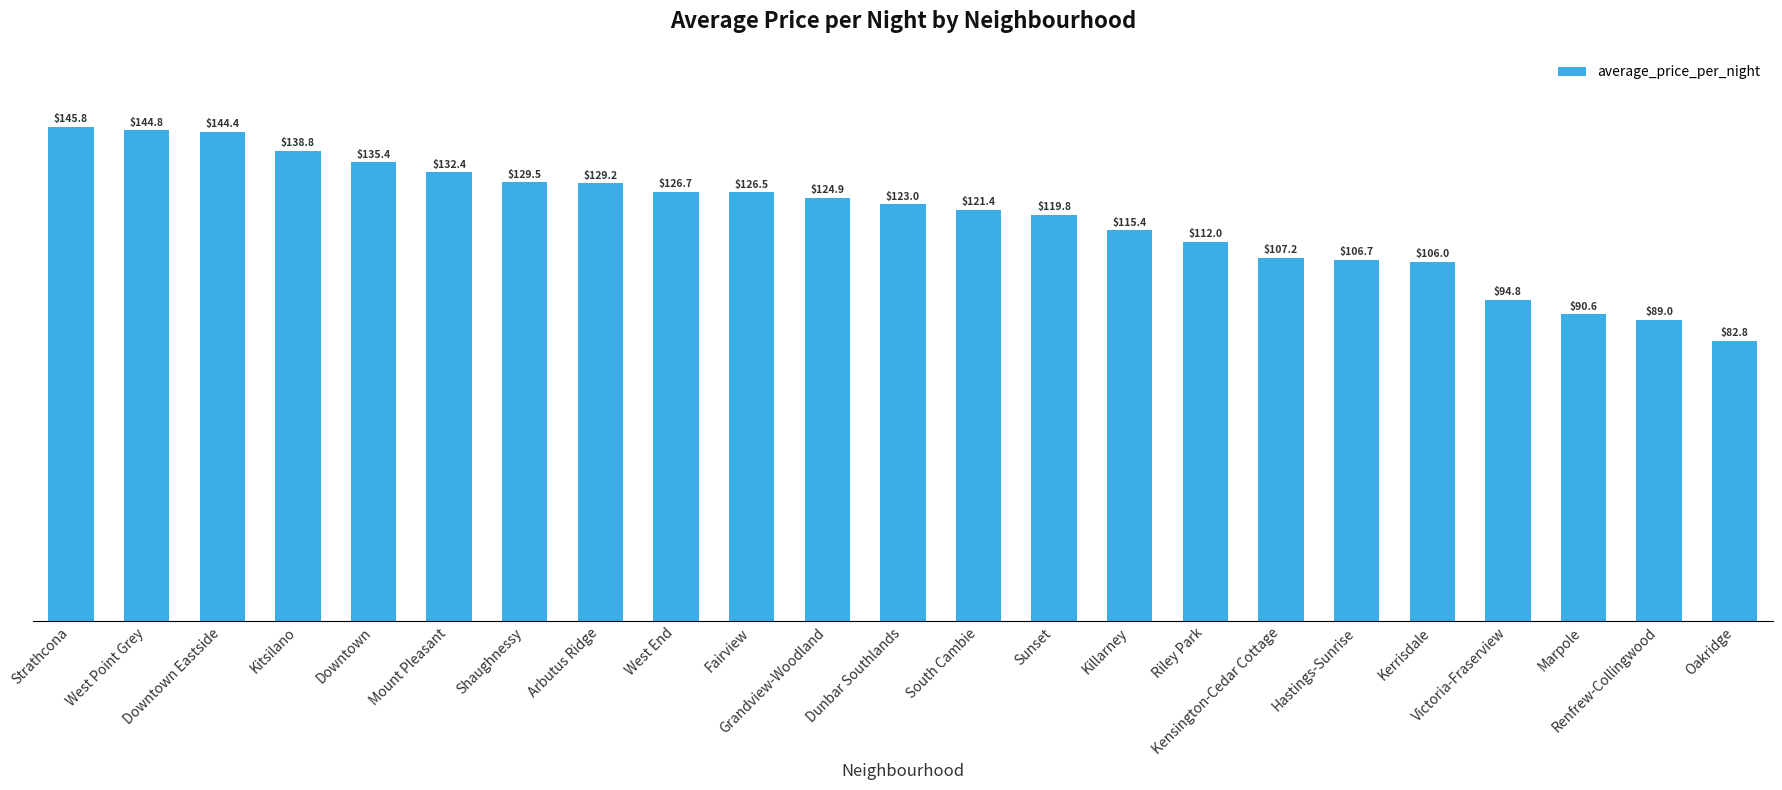

Reading right to left, list all the values displayed in this chart.

82.8	89.0	90.6	94.8	106.0	106.7	107.2	112.0	115.4	119.8	121.4	123.0	124.9	126.5	126.7	129.2	129.5	132.4	135.4	138.8	144.4	144.8	145.8